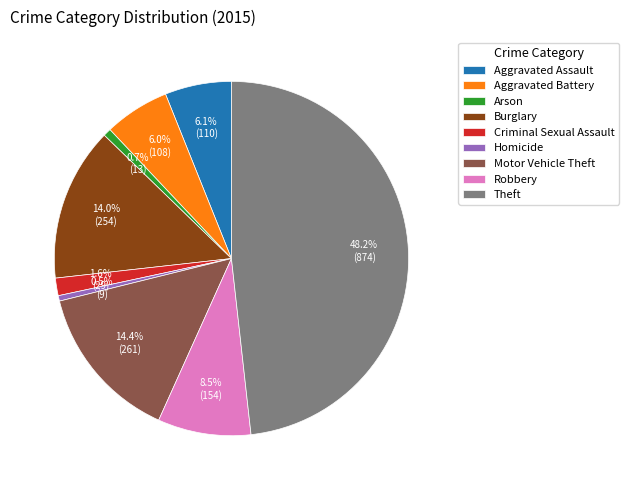

Which category has the biggest portion of the pie?

Theft